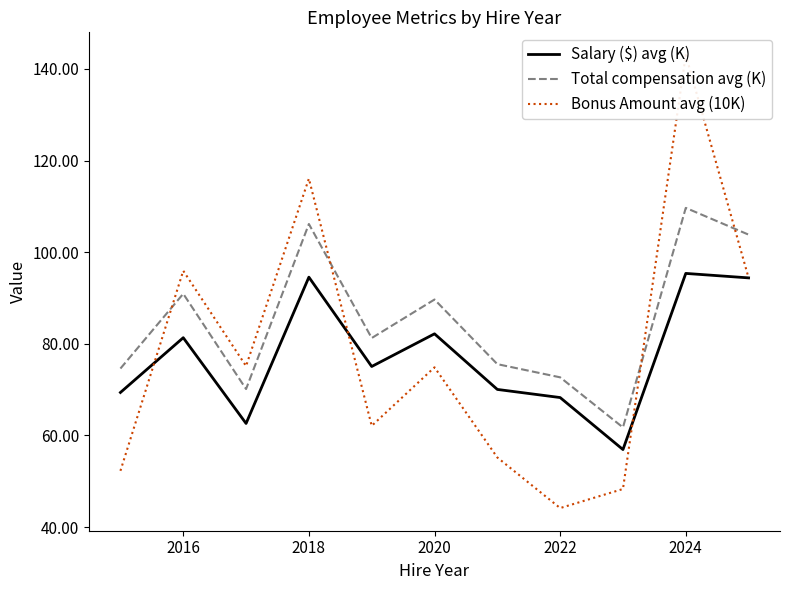

True or false: Salary ($) avg (K) and Total compensation avg (K) cross at least once.

False